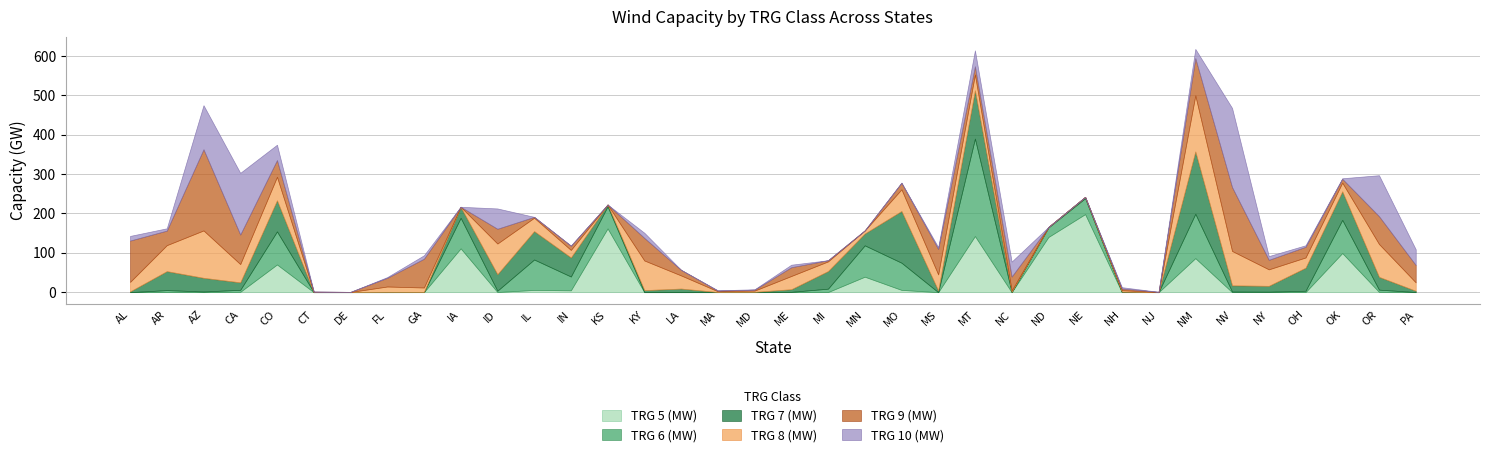

Does the chart have visible grid lines?

Yes